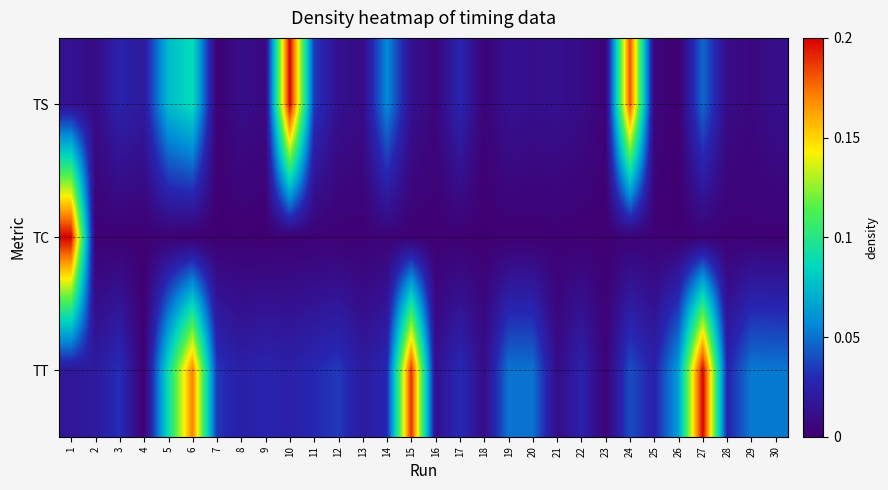

At which category does the chart reach its minimum across all series?

26